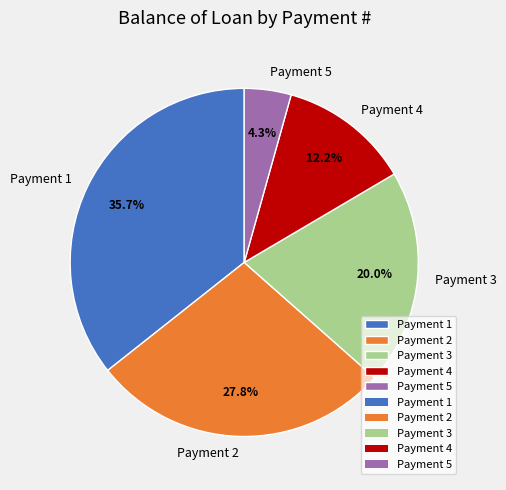

What portion of the pie excludes Payment 4?

87.8%